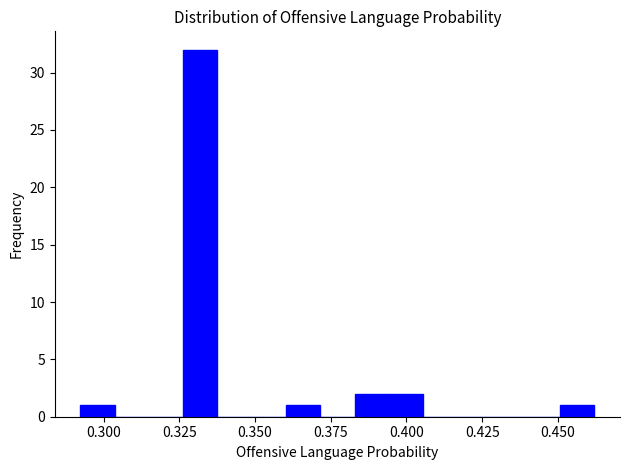

Around what value on the x-axis is the tallest bar? Give the approximate position of its centre, as read against the axis.

0.330